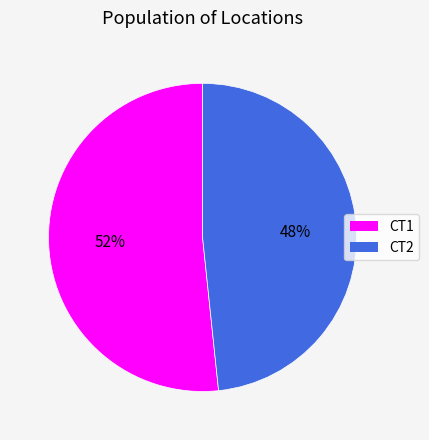

How many slices are in this pie chart?

2